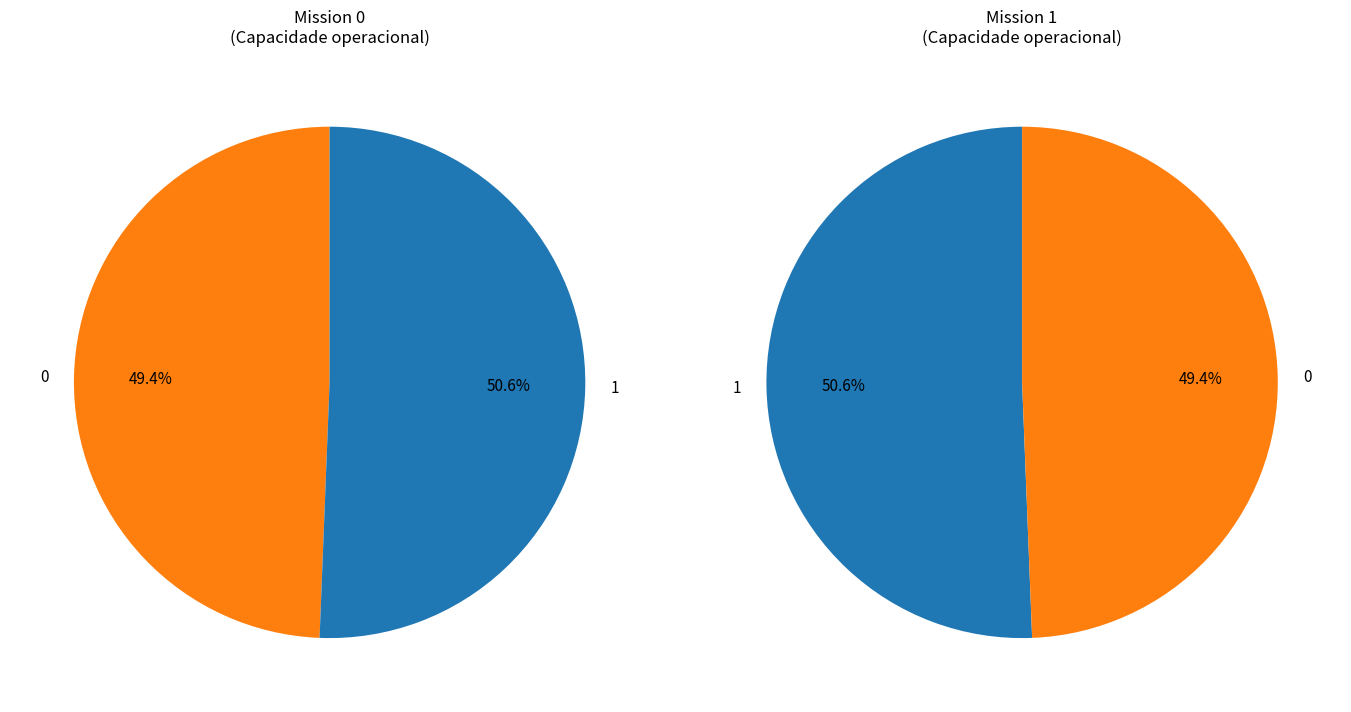

What is the majority slice?

1